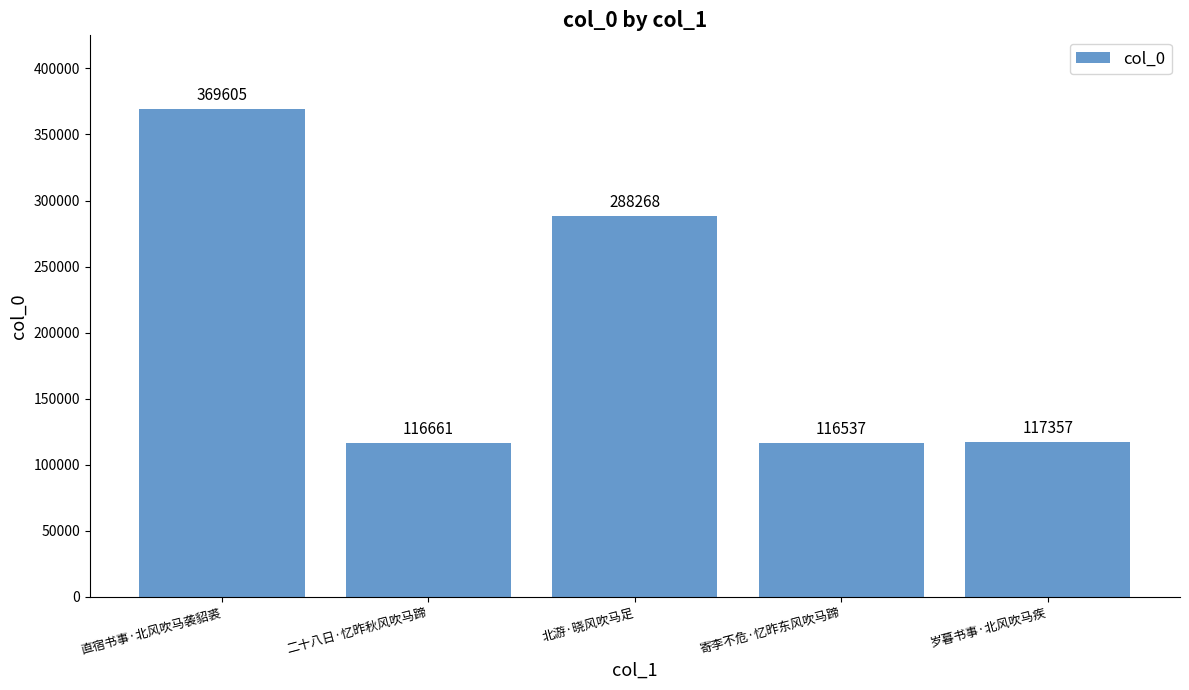

What is the label of the 3rd bar from the left?

北游·晓风吹马足